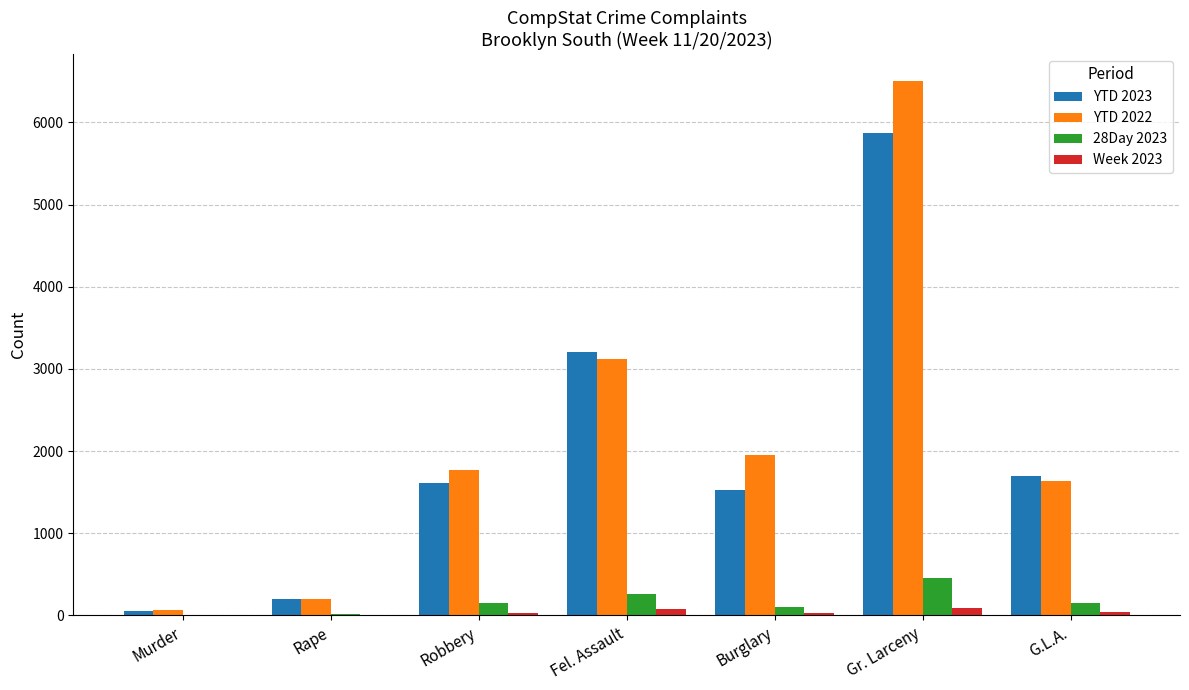

Are the bars grouped side by side (vs. stacked)?

Yes